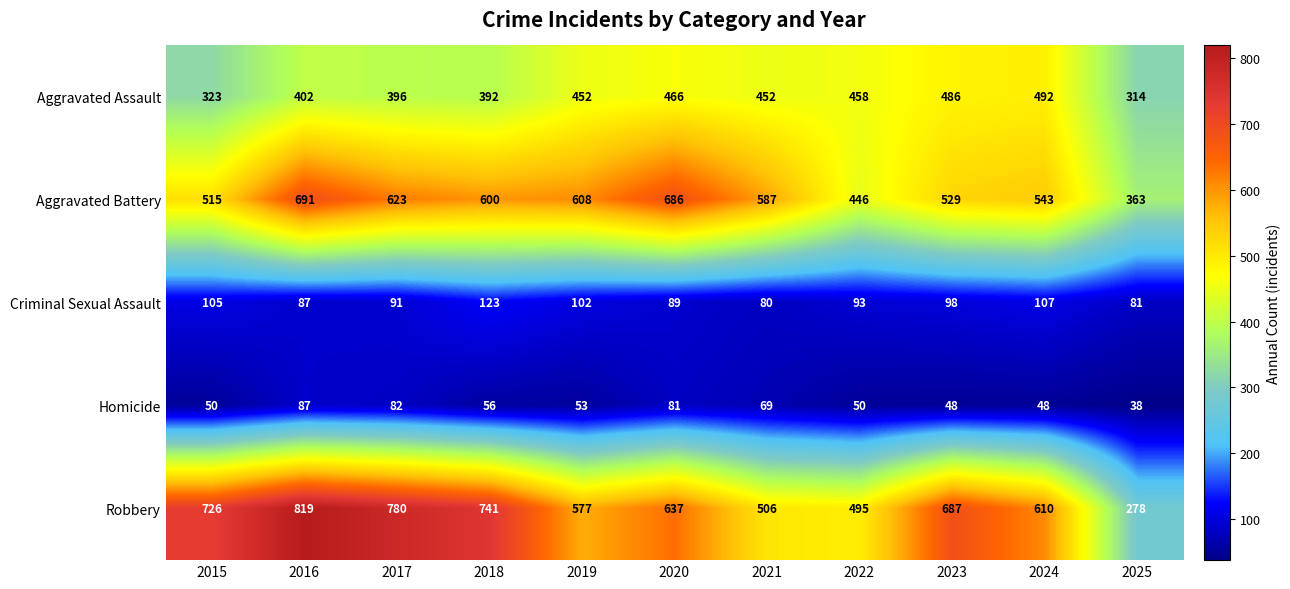

Which series changed the most between 2020 and 2022?

Aggravated Battery